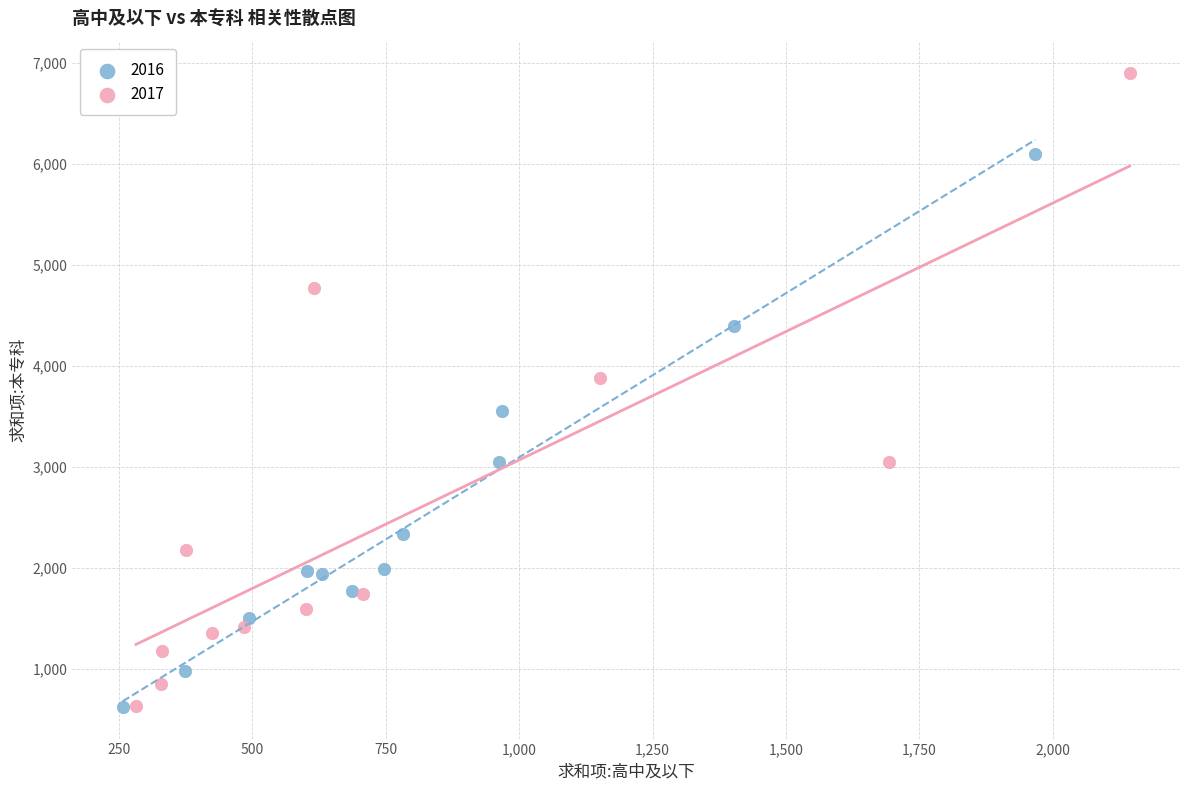

Which series contains the highest Y value?

2017